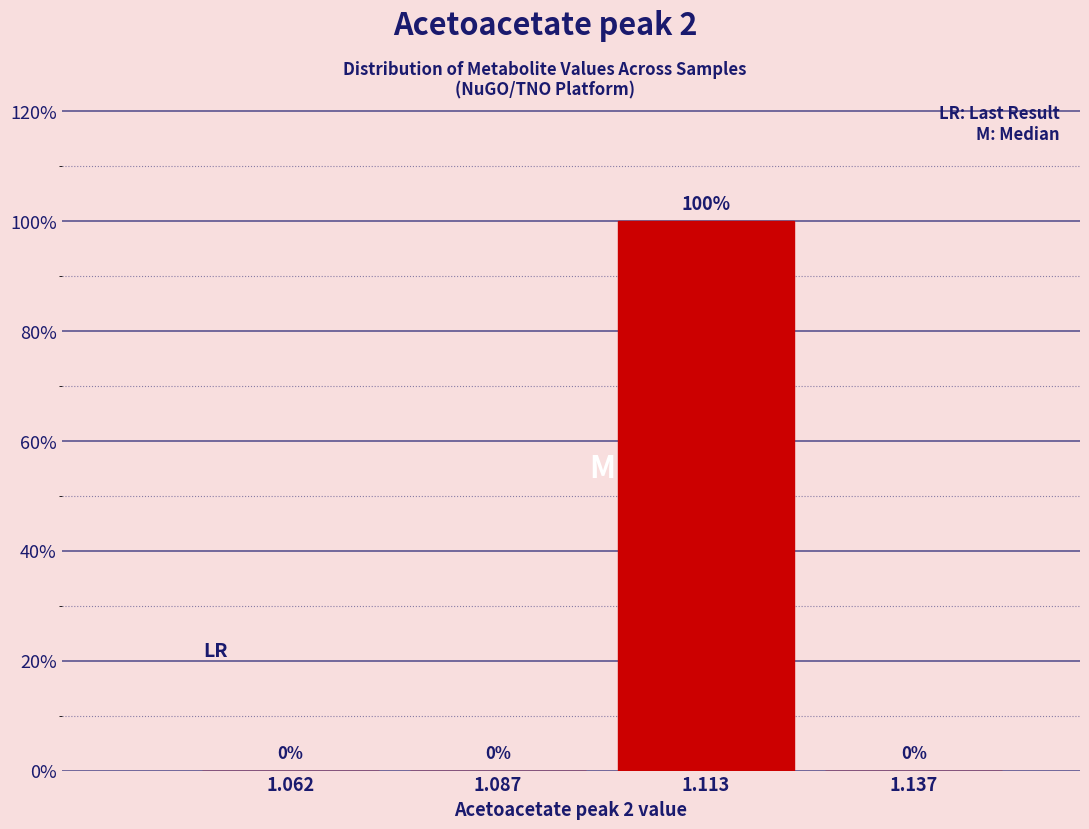

Reading left to right, list every bar in this chart as the range it spans on the x-axis followed by its height.

1.050 to 1.075: 0
1.075 to 1.100: 0
1.100 to 1.125: 100
1.125 to 1.150: 0